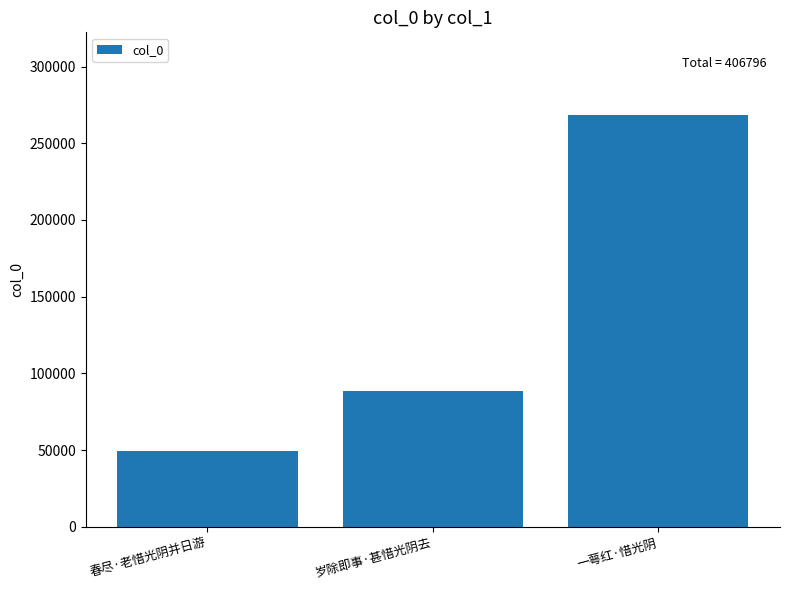

Reading right to left, extract all data points from this chart.

268610	88616	49570